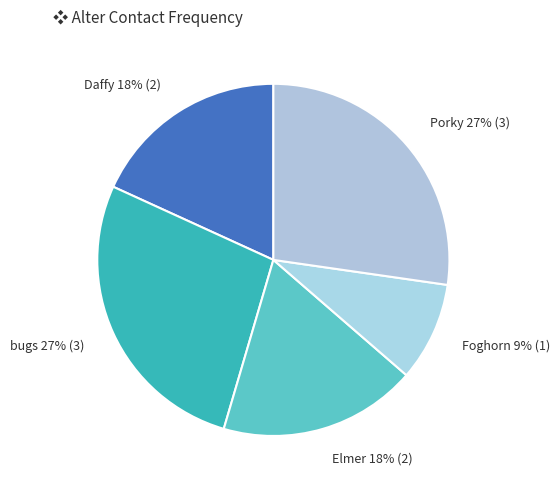

What is the smallest slice in the pie chart?

Foghorn